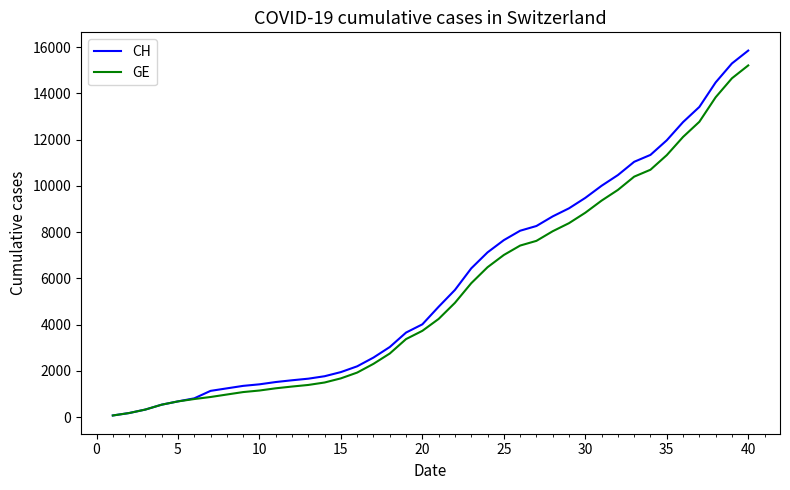

Which series has the widest spread of values?

CH